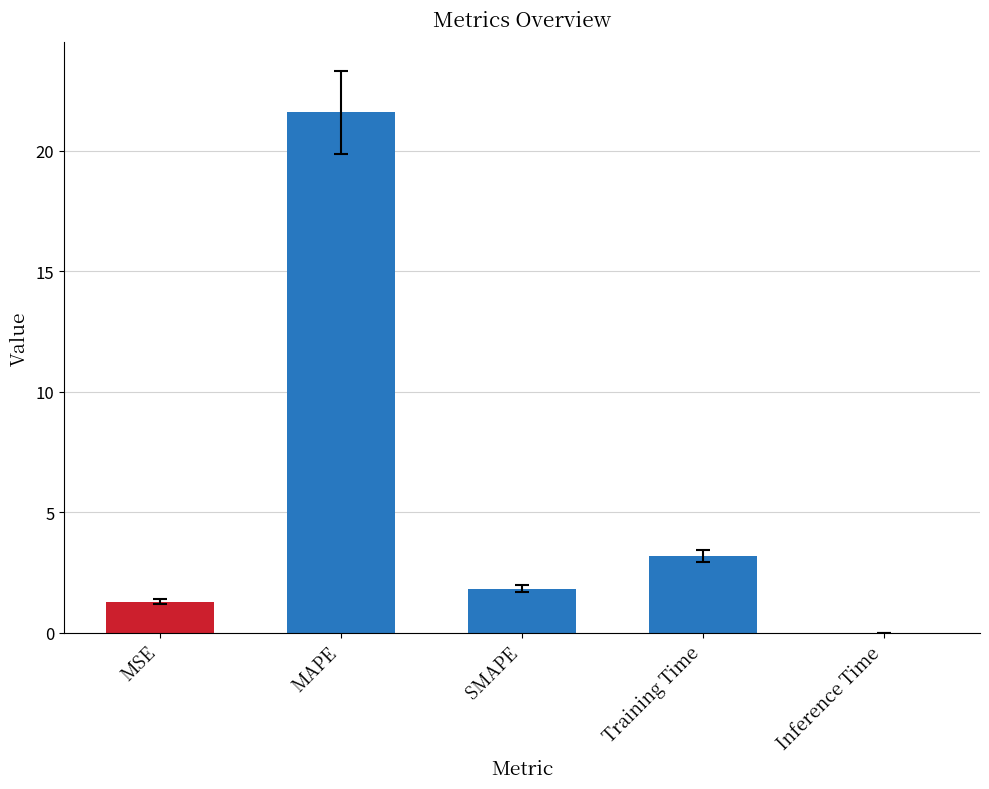

Are the bars horizontal?

No